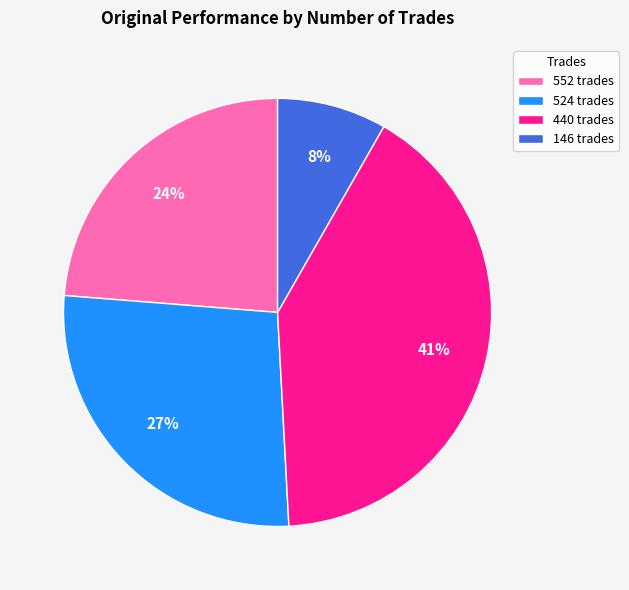

Do 440 trades and 146 trades together represent more than half of the pie?

No